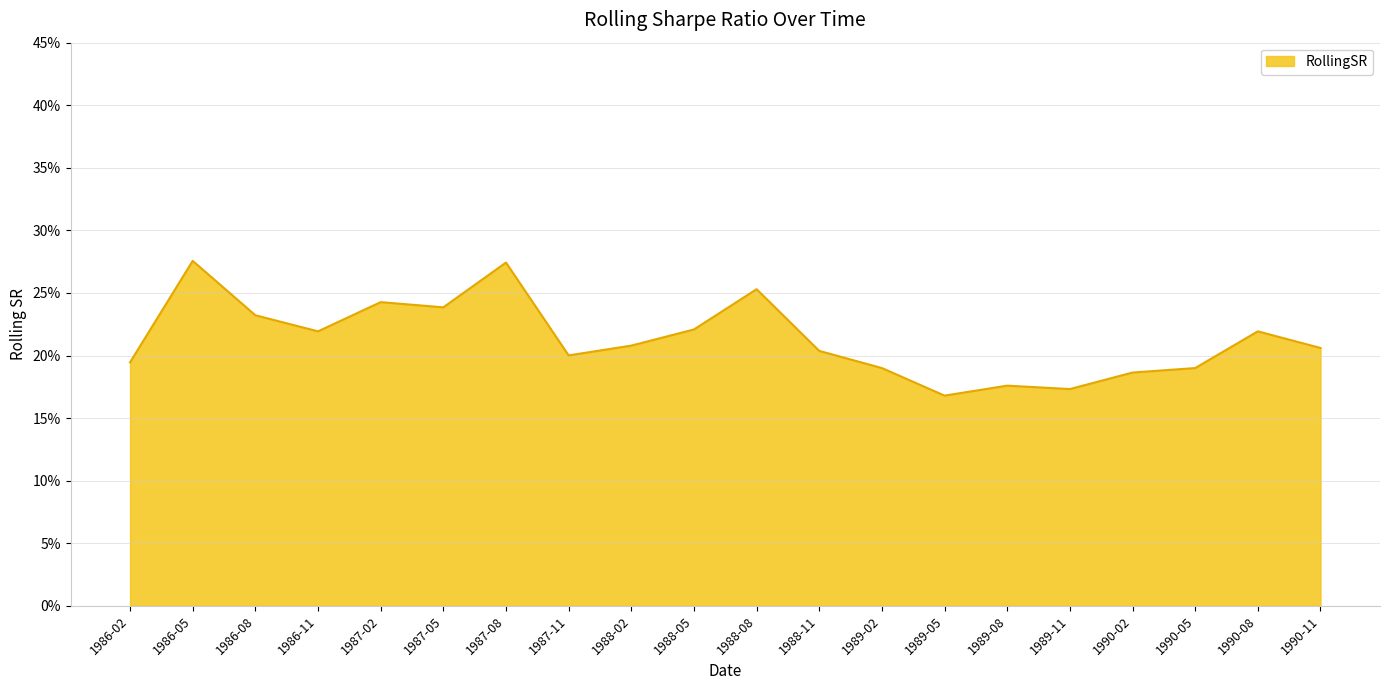

Is this an area chart (filled region under the line)?

Yes